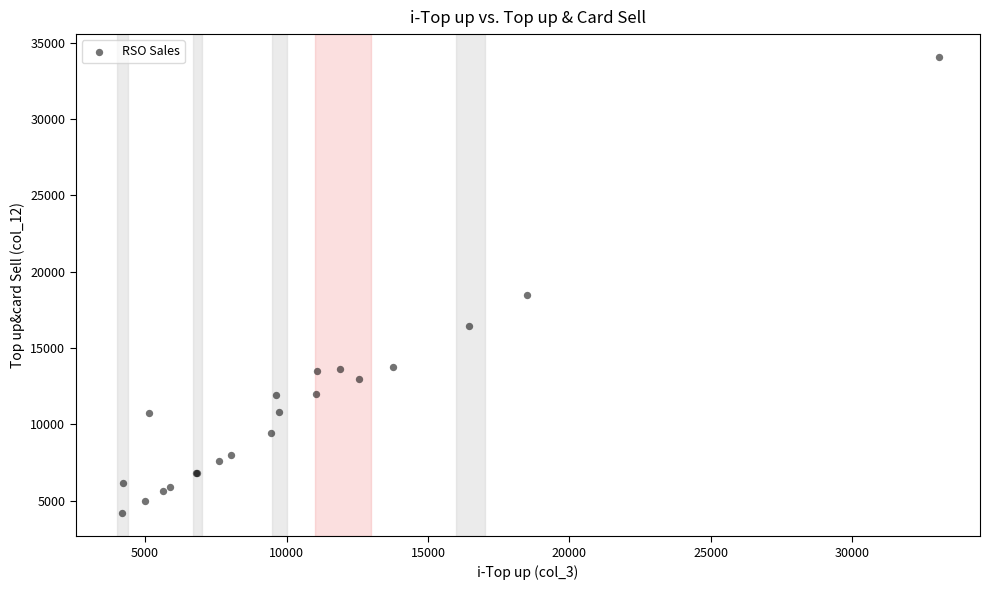

What Y value in the scatter plot is closest to 19116?

18495